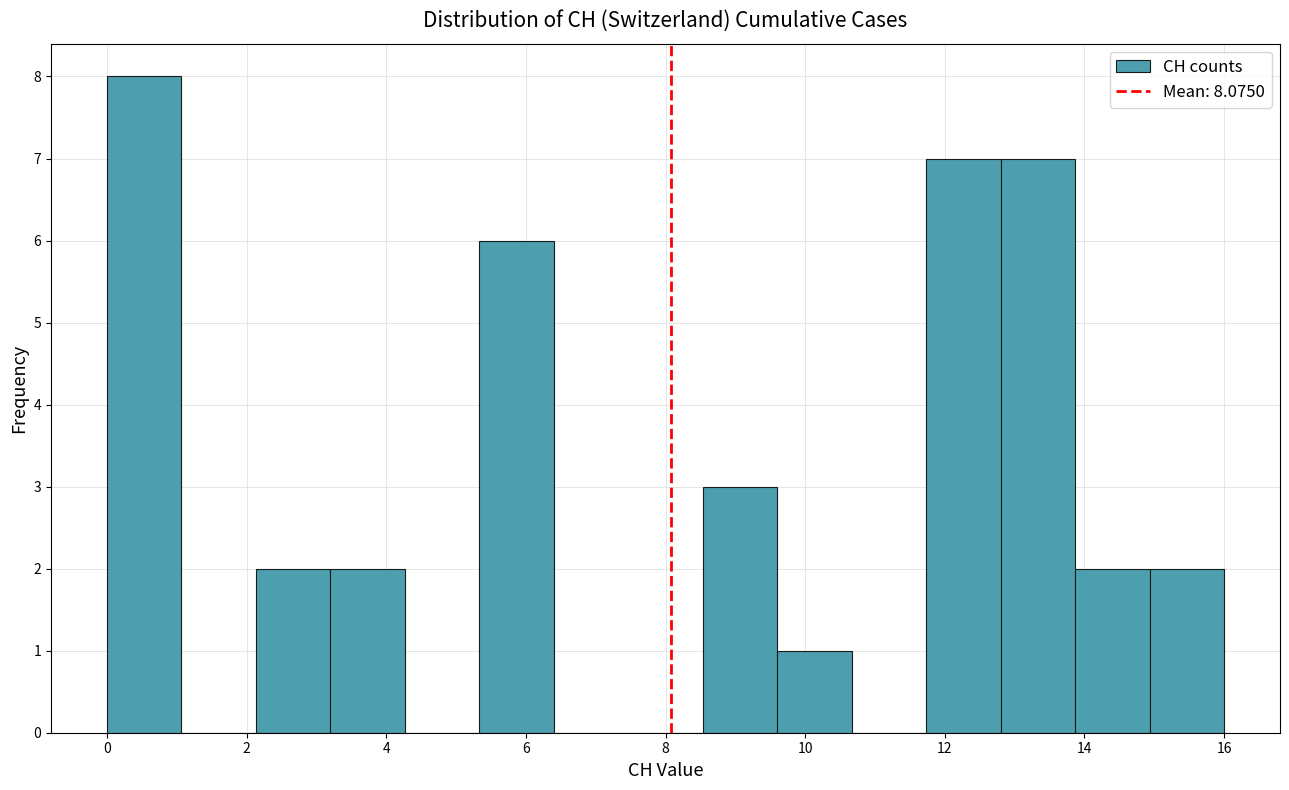

Reading left to right, list every bar in this chart as the range it spans on the x-axis followed by its height. Neither the bar edges nor the heights are printed on the chart, so give them approximately, as read against the axes.

0.0 to 1.0: 8
1.0 to 2.2: 0
2.2 to 3.2: 2
3.2 to 4.2: 2
4.2 to 5.4: 0
5.4 to 6.4: 6
6.4 to 7.4: 0
7.4 to 8.6: 0
8.6 to 9.6: 3
9.6 to 10.6: 1
10.6 to 11.8: 0
11.8 to 12.8: 7
12.8 to 13.8: 7
13.8 to 15.0: 2
15.0 to 16.0: 2